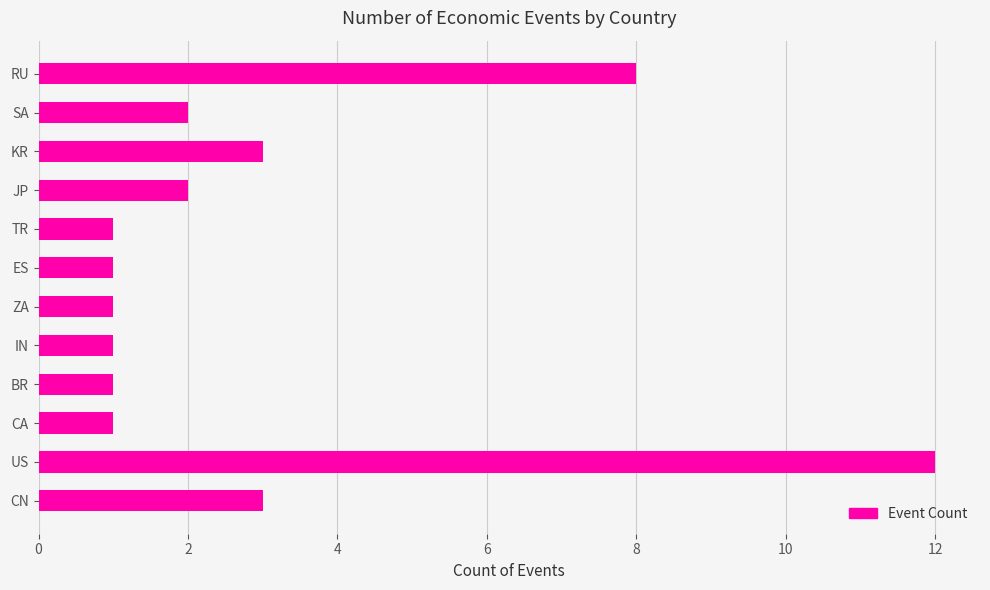

What is the sum of all values?

36